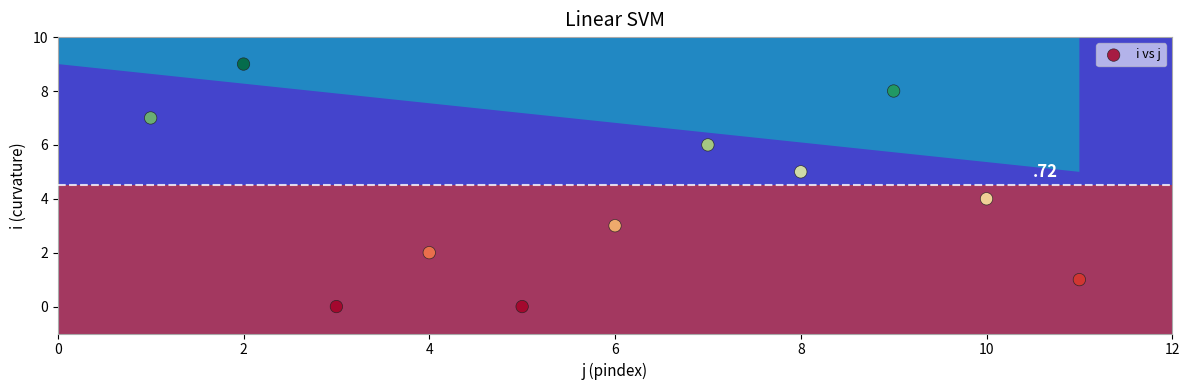

What is the average Y value?

4